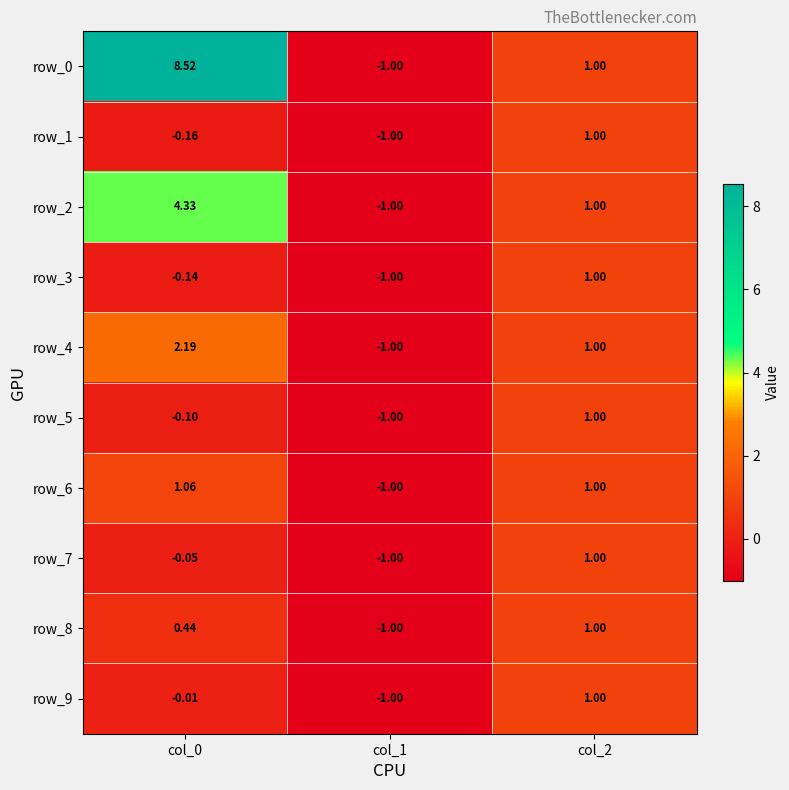

The value of row_5 at col_2 is 1.0. True or false?

True